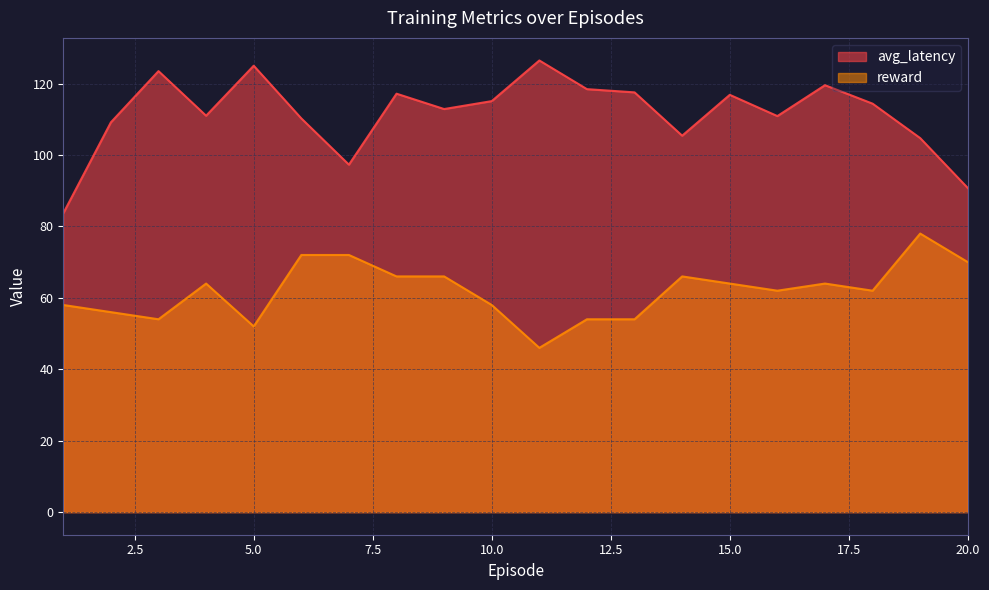

Does the chart display data point markers on the line(s)?

No